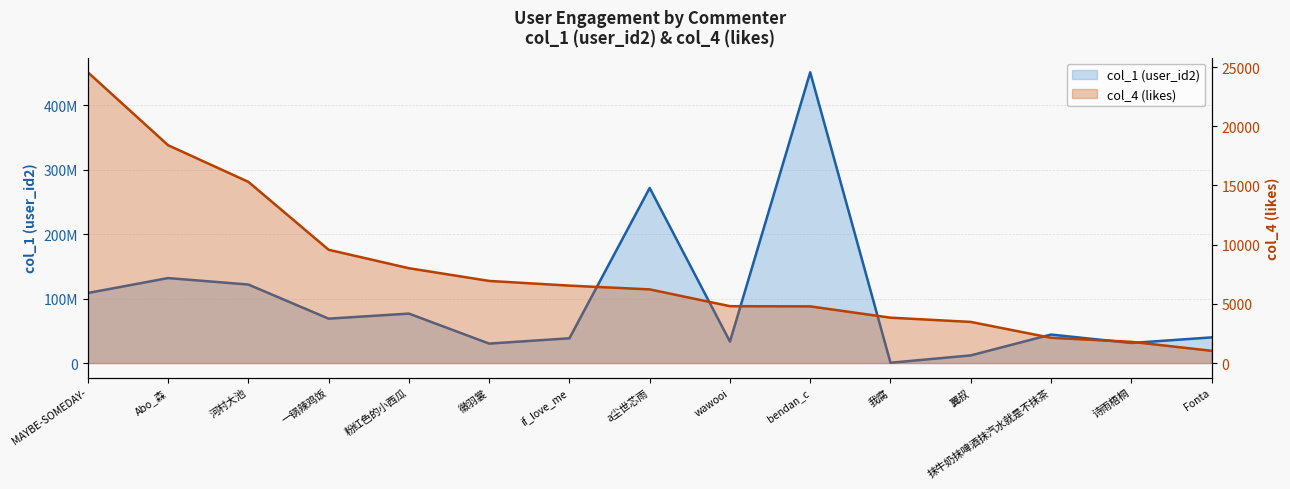

Is it true that col_4 (likes) line equals 26319 at Abo_森?

False